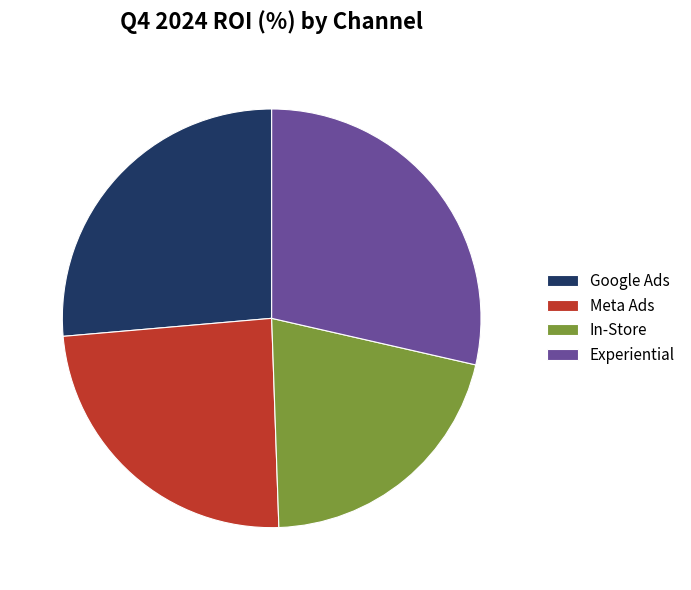

What is the smallest slice in the pie chart?

In-Store